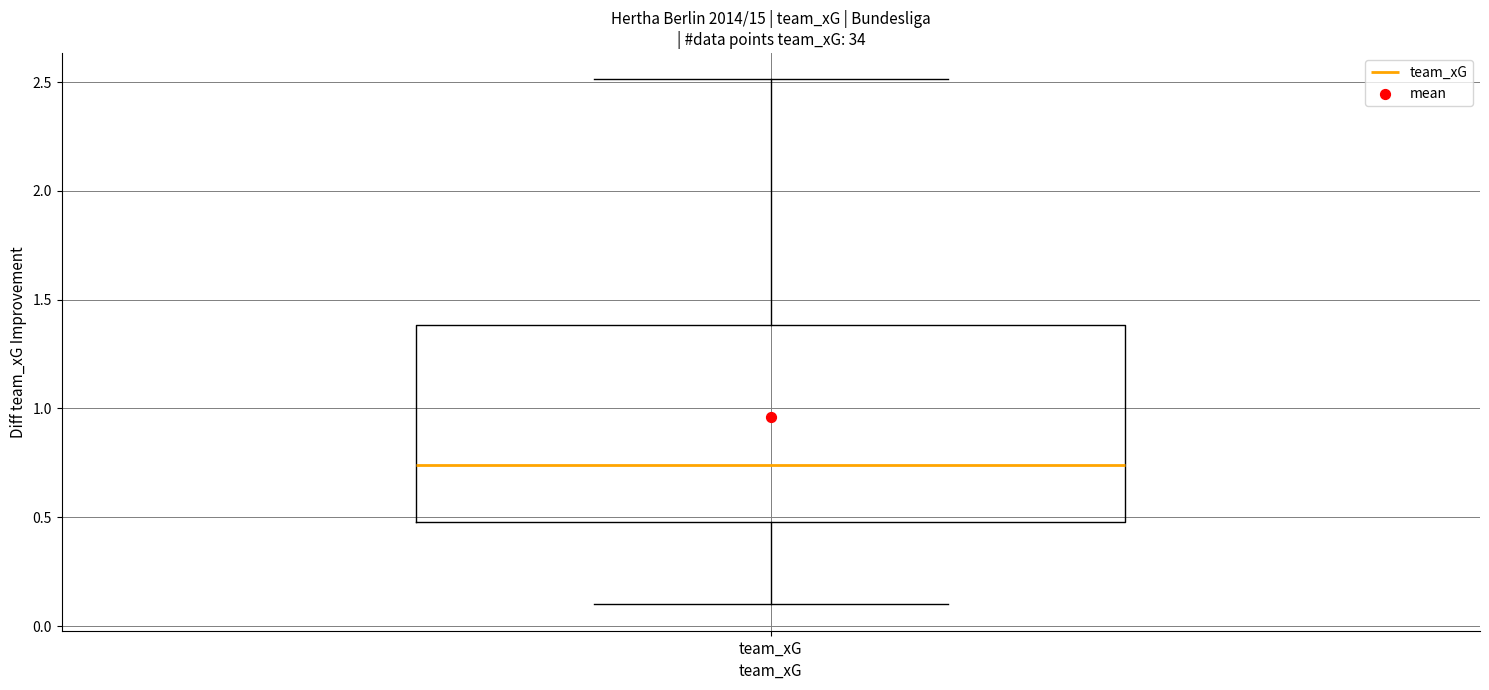

Transcribe this box plot: give where the median line is, the range the box spans, and where the two whiskers end, as read against the y-axis. The values are not printed on the chart, so give them approximately, as read against the axis.

median 0.75, box 0.50 to 1.40, whiskers 0.10 to 2.50